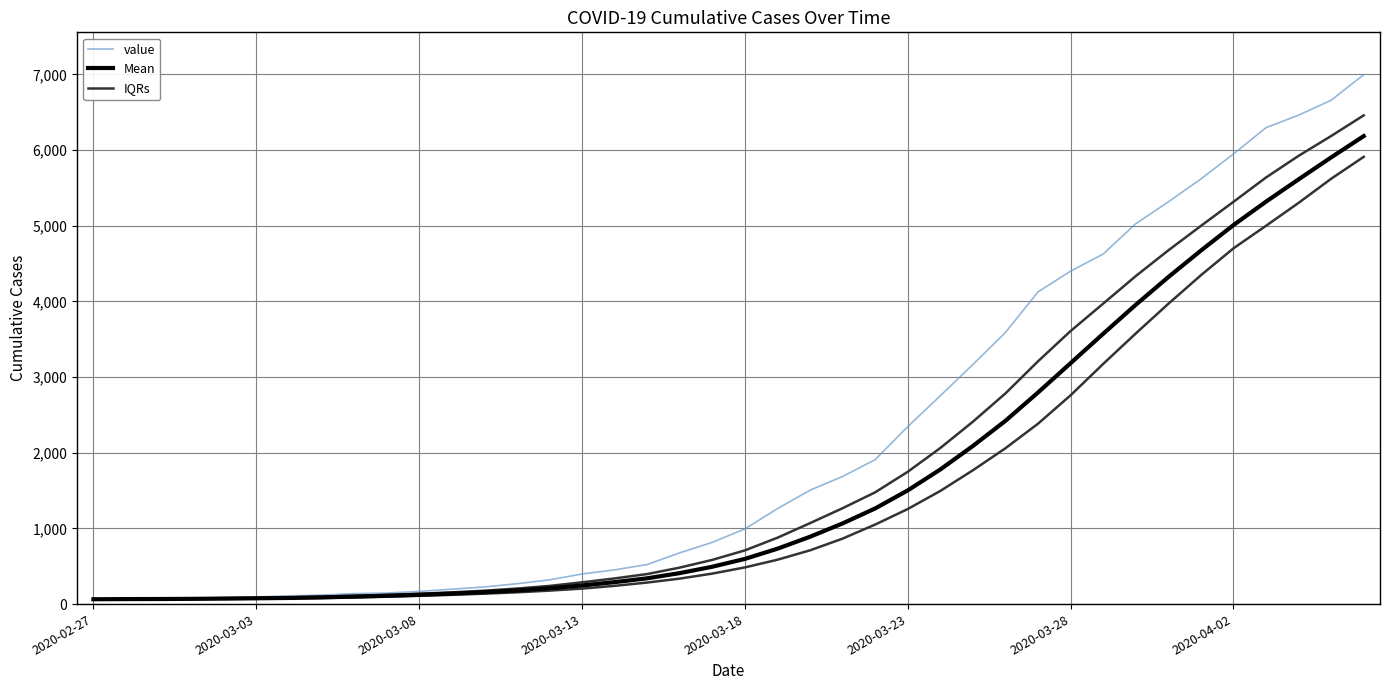

Reading left to right, extract all data points from this chart.

value: 64.0	68.0	69.0	76.0	87.0	95.0	108.0	119.0	138.0	146.0	167.0	197.0	226.0	269.0	320.0	398.0	452.0	523.0	677.0	816.0	993.0	1261.0	1505.0	1686.0	1908.0	2344.0	2752.0	3165.0	3589.0	4125.0	4399.0	4625.0	5025.0	5314.0	5617.0	5947.0	6295.0	6460.0	6657.0	6995.0
Mean: 64.0	66.0	67.0	69.2	72.8	76.5	81.0	88.9	98.9	109.9	122.9	138.6	157.3	180.3	209.0	246.1	289.9	340.7	409.3	493.6	597.0	731.4	889.6	1065.9	1263.7	1501.9	1778.4	2088.7	2421.3	2795.6	3183.1	3571.3	3954.3	4320.3	4670.6	5007.4	5317.4	5611.9	5902.1	6183.6
IQRs: 64.0	67.0	68.1	71.4	76.8	82.0	88.5	97.9	110.2	121.9	136.2	154.9	176.9	205.0	240.1	287.6	338.8	396.9	481.9	584.2	709.4	876.8	1069.2	1266.7	1476.7	1747.9	2062.1	2409.7	2783.6	3207.8	3607.7	3969.7	4333.4	4673.4	4996.7	5314.7	5636.5	5922.7	6184.6	6457.7